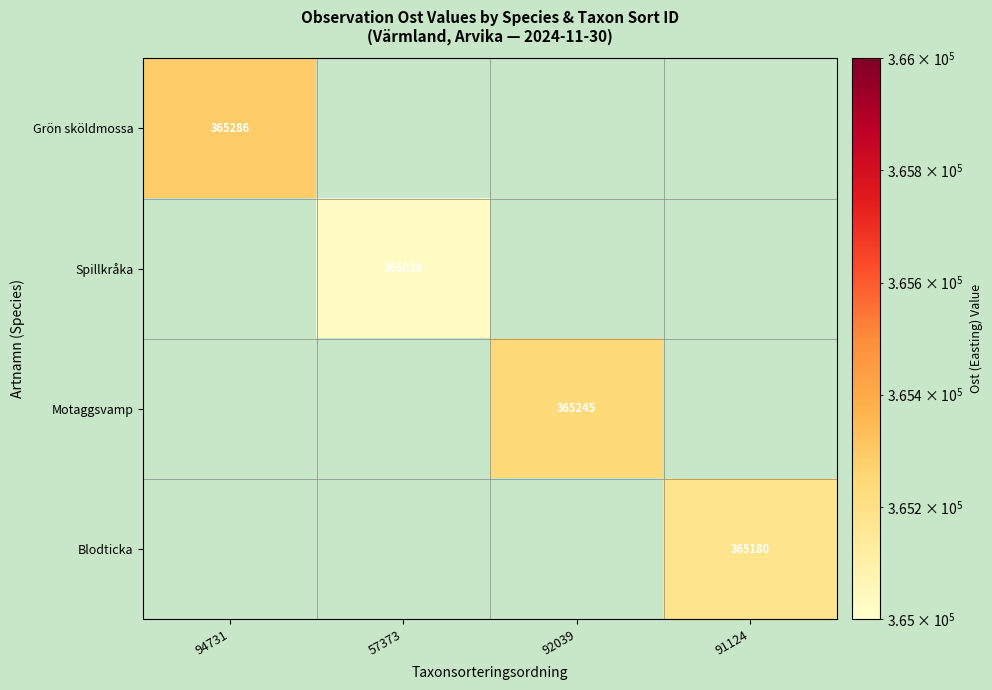

The value of Blodticka at 91124 is 111708. True or false?

False